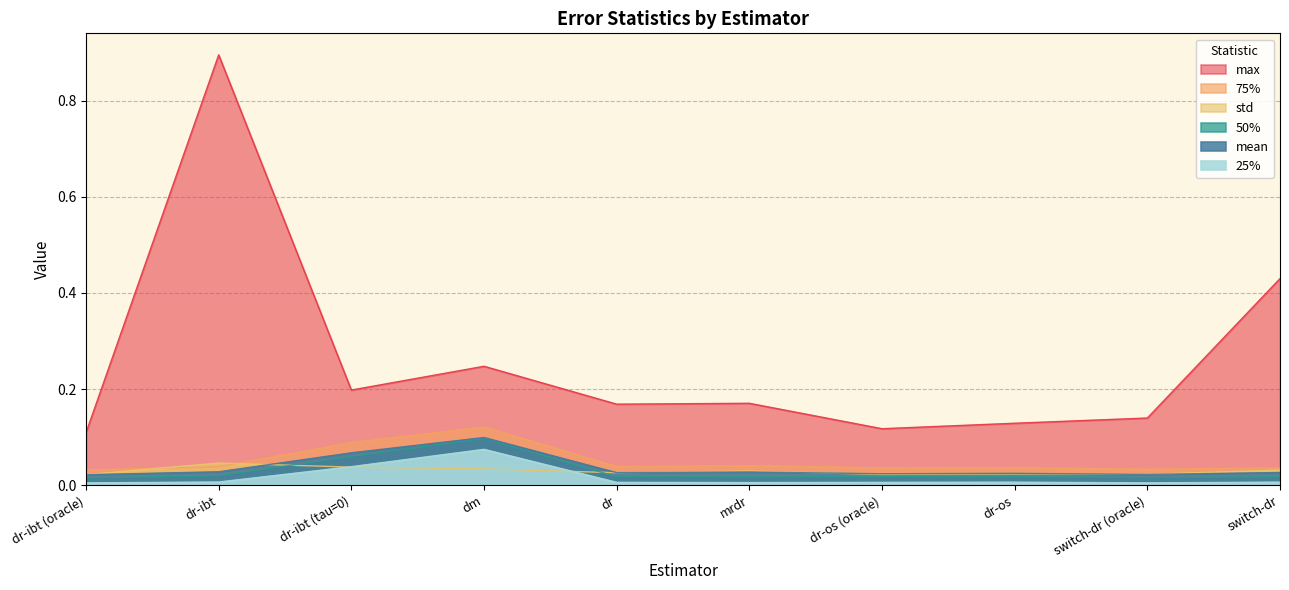

Reading right to left, extract all data points from this chart.

mean: 0.0	0.0	0.0	0.0	0.0	0.0	0.1	0.1	0.0	0.0
25%: 0.0	0.0	0.0	0.0	0.0	0.0	0.1	0.0	0.0	0.0
50%: 0.0	0.0	0.0	0.0	0.0	0.0	0.1	0.1	0.0	0.0
75%: 0.0	0.0	0.0	0.0	0.0	0.0	0.1	0.1	0.0	0.0
std: 0.0	0.0	0.0	0.0	0.0	0.0	0.0	0.0	0.0	0.0
max: 0.4	0.1	0.1	0.1	0.2	0.2	0.2	0.2	0.9	0.1